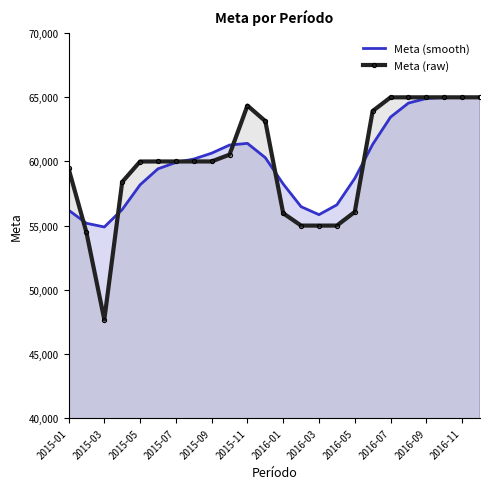

Where is the first local minimum for Meta (raw)?

2015-03